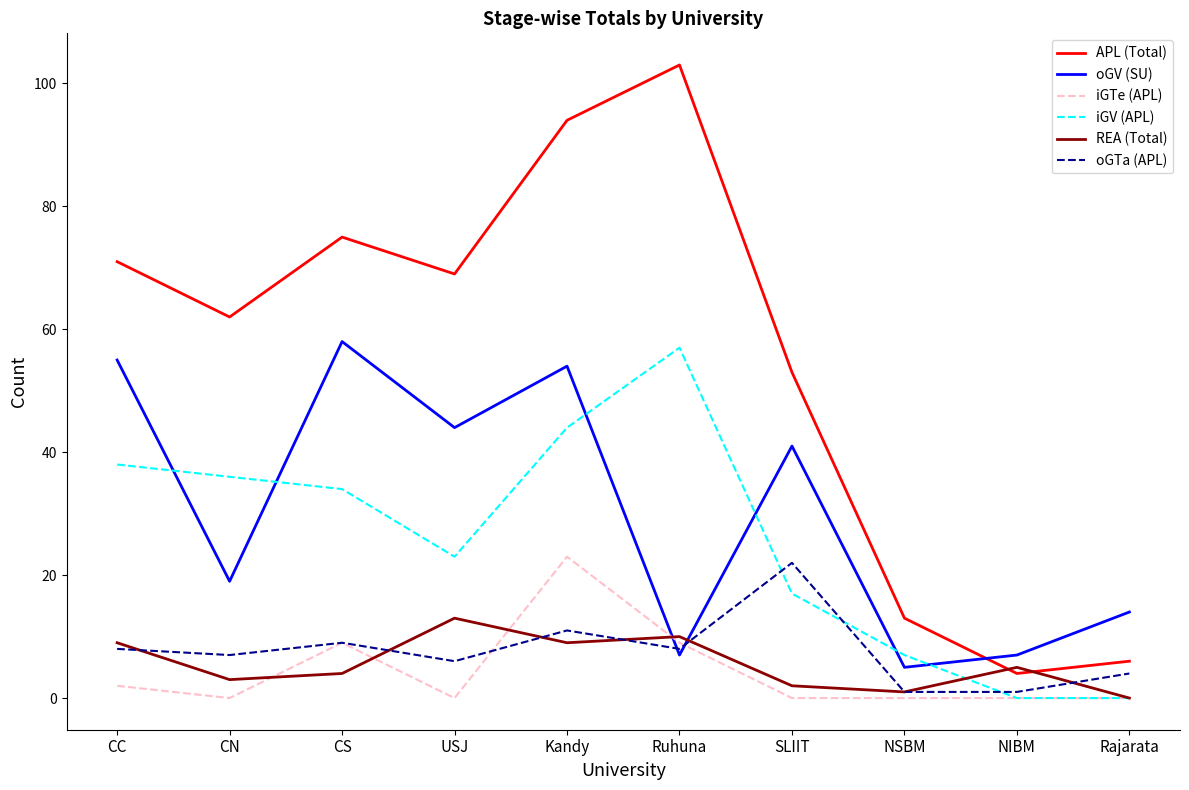

Which series has the largest range (max minus min)?

APL (Total)